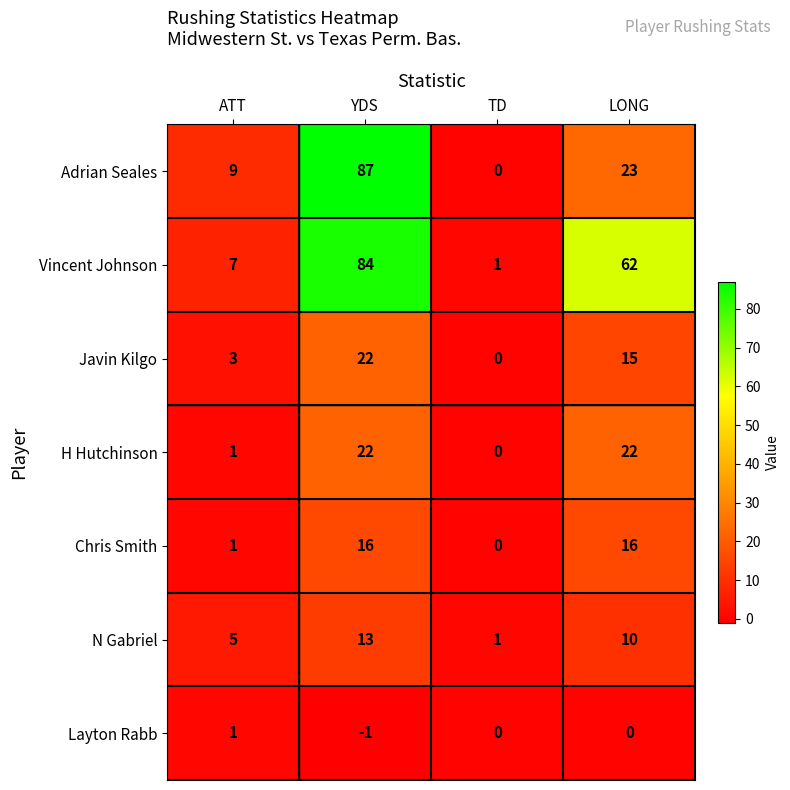

The H Hutchinson series shows 1 at ATT. True or false?

True